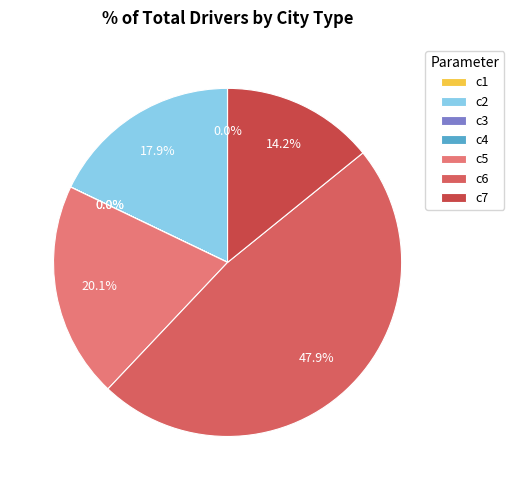

How much of the chart is everything except c2?

82.1%